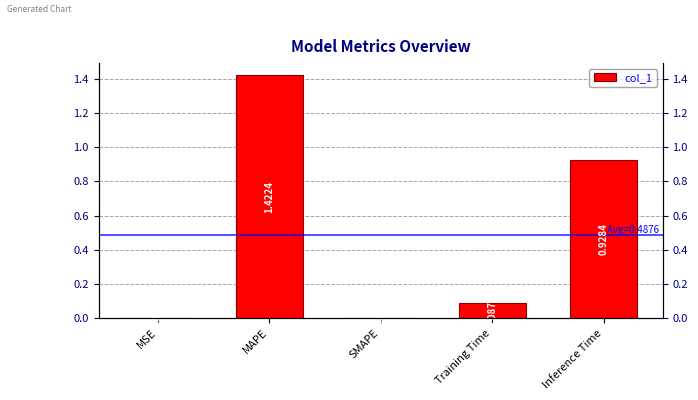

How many values are above zero?

4